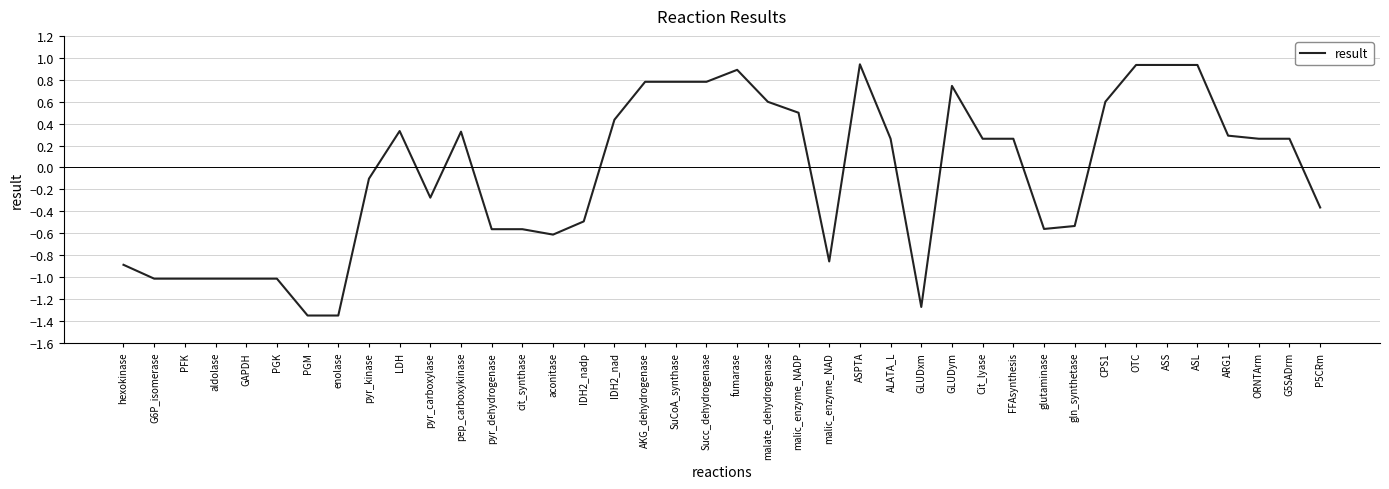

What position from the right is P5CRm?

1